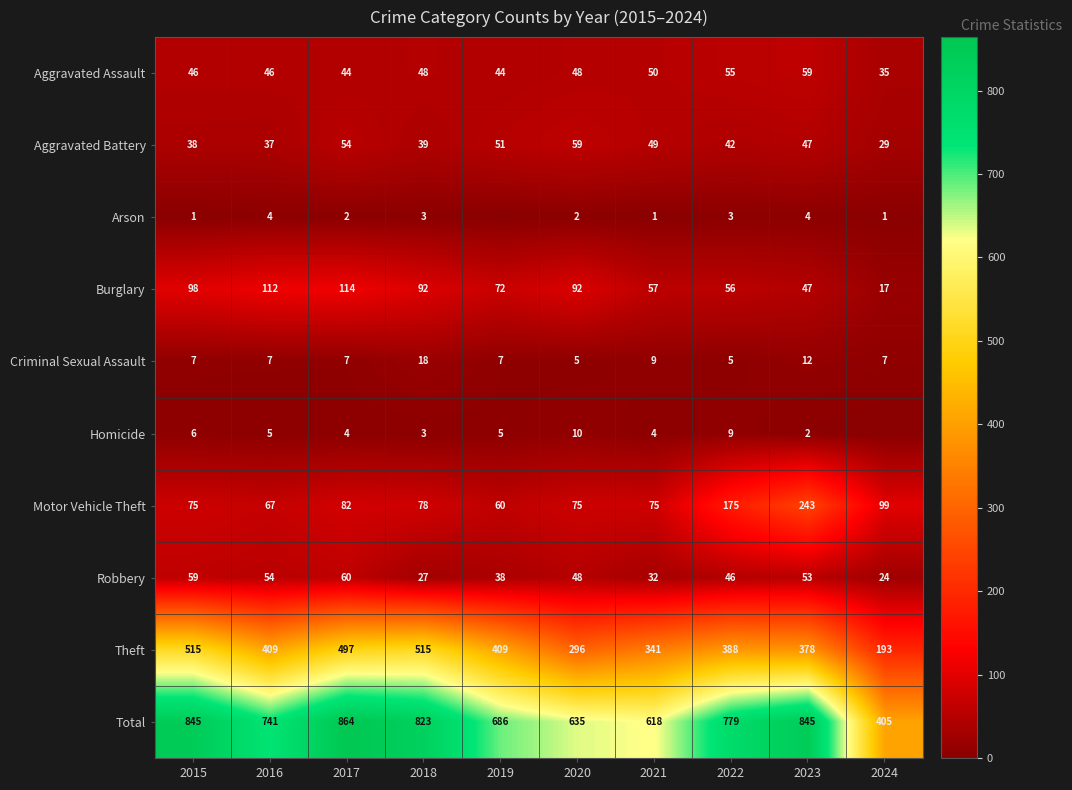

Read the Theft value at 2022, to the nearest 10.

390